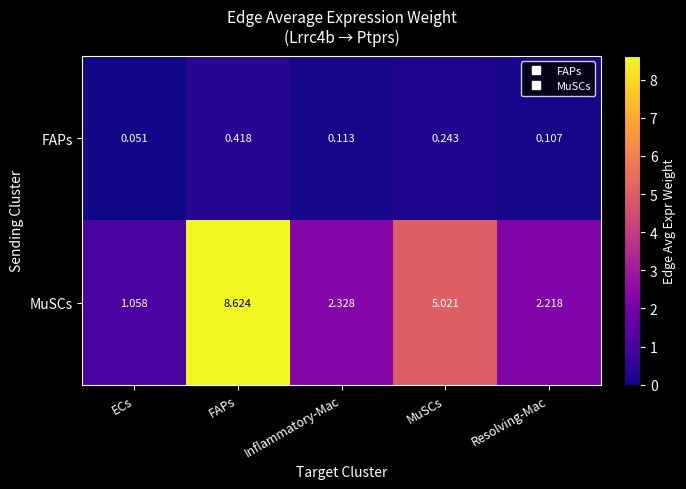

At FAPs, list the series in order from largest to smallest.

MuSCs, FAPs